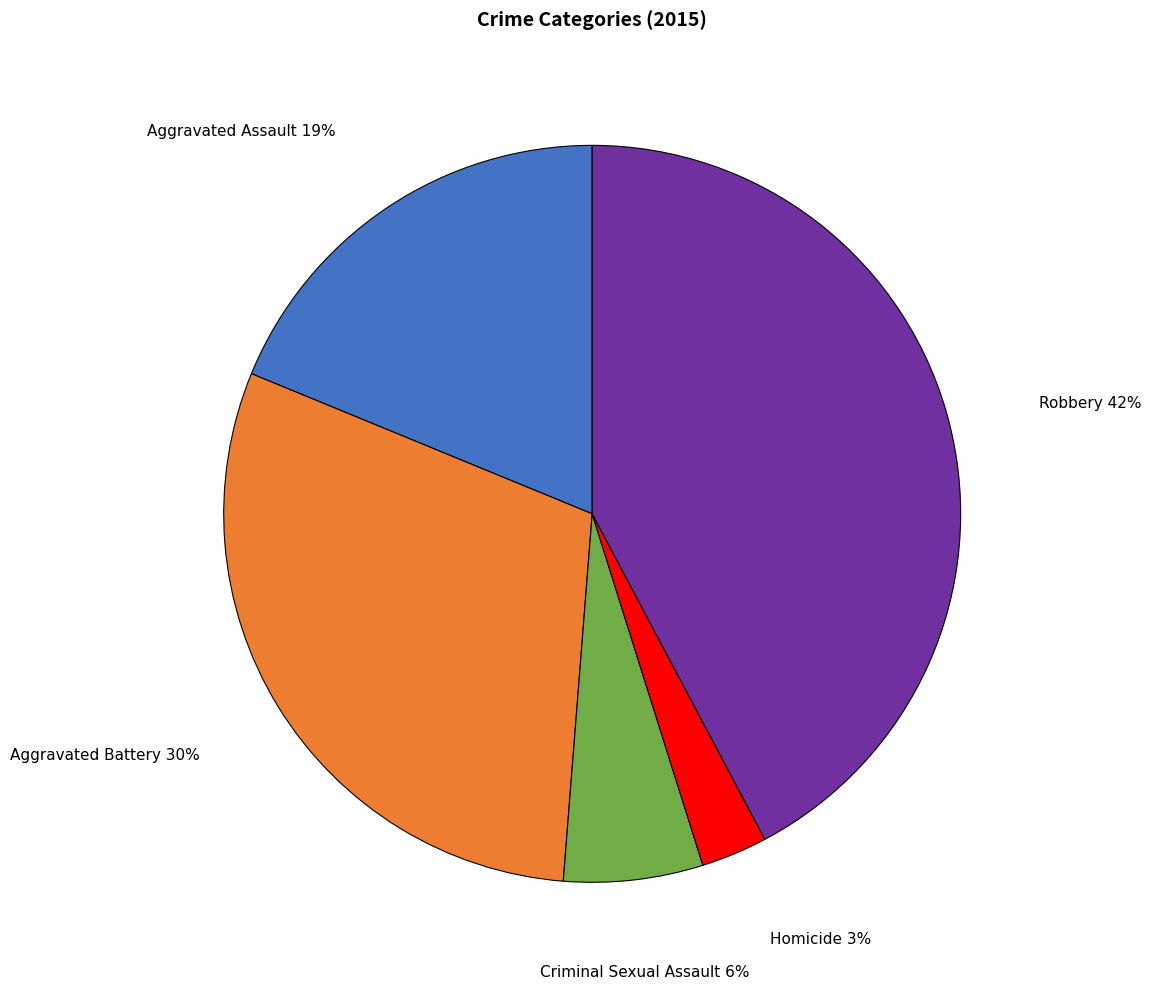

Is there a majority slice in this chart?

No